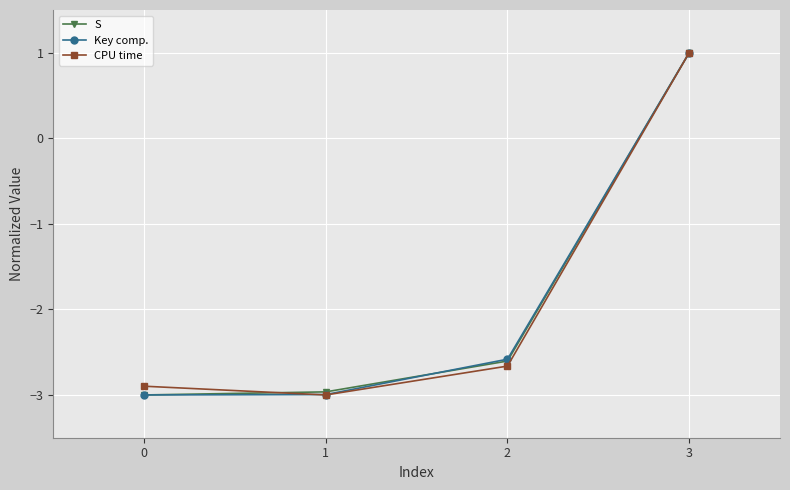

How many values in the CPU time series are below -2?

3